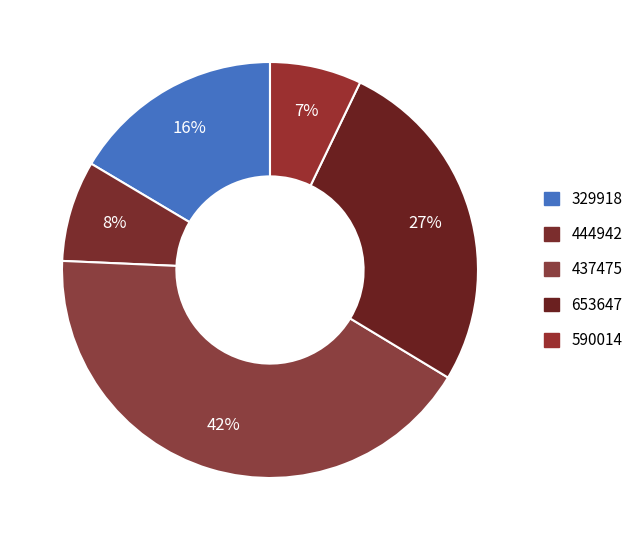

True or false: 329918 accounts for 16% of the total.

True